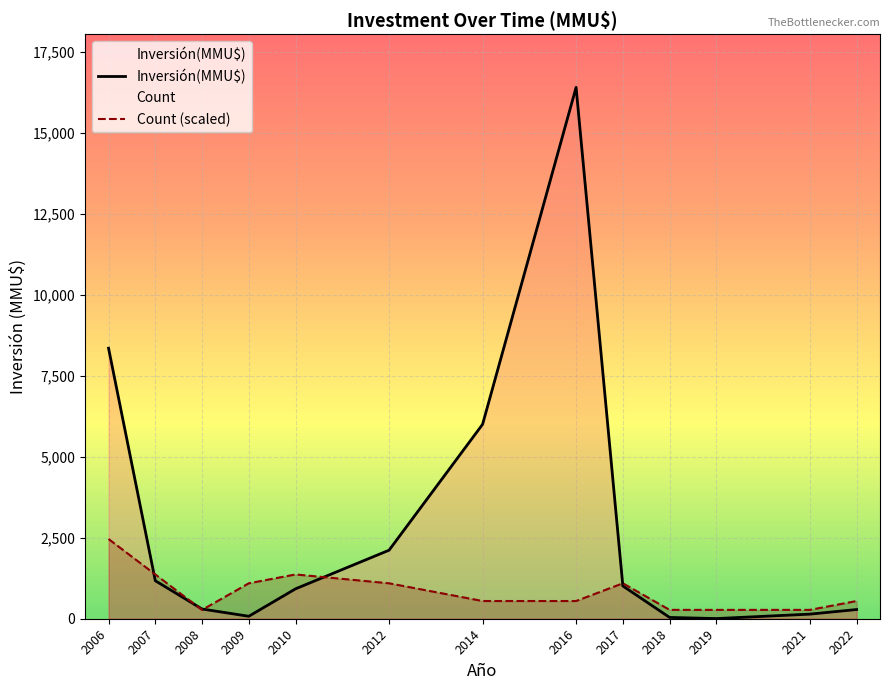

What is the sum of all Count (scaled) values?

11206.7